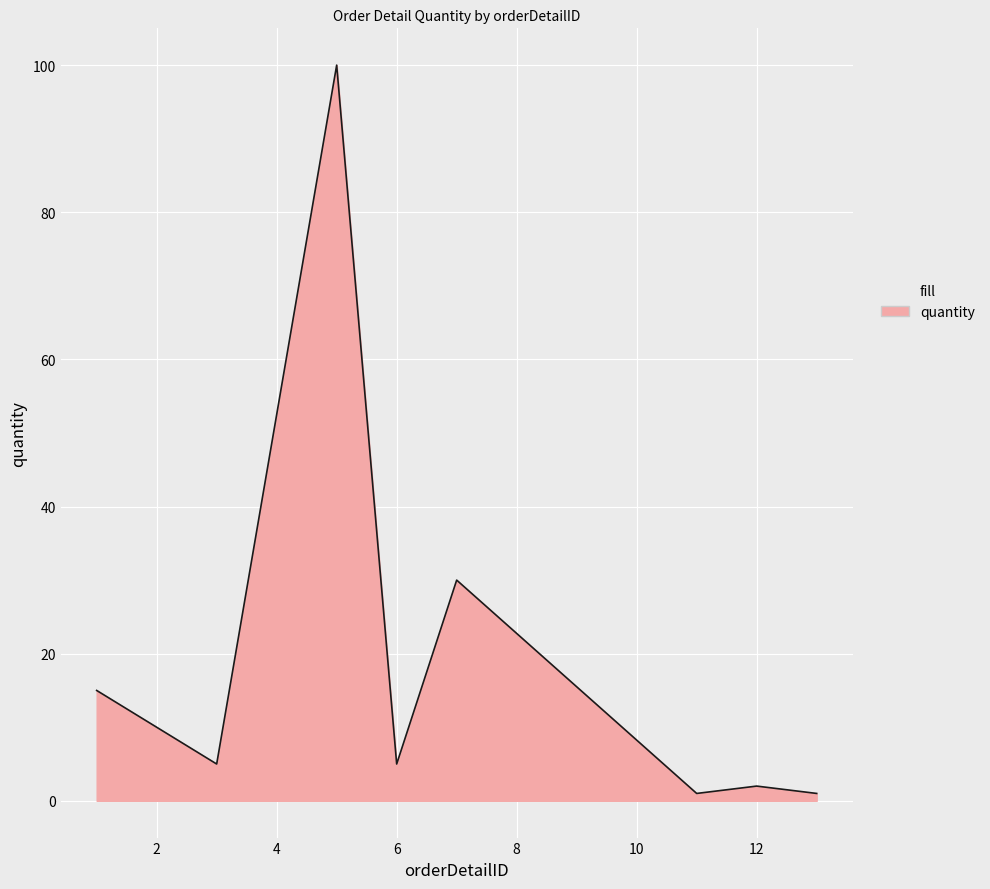

What is the greatest value displayed?

100